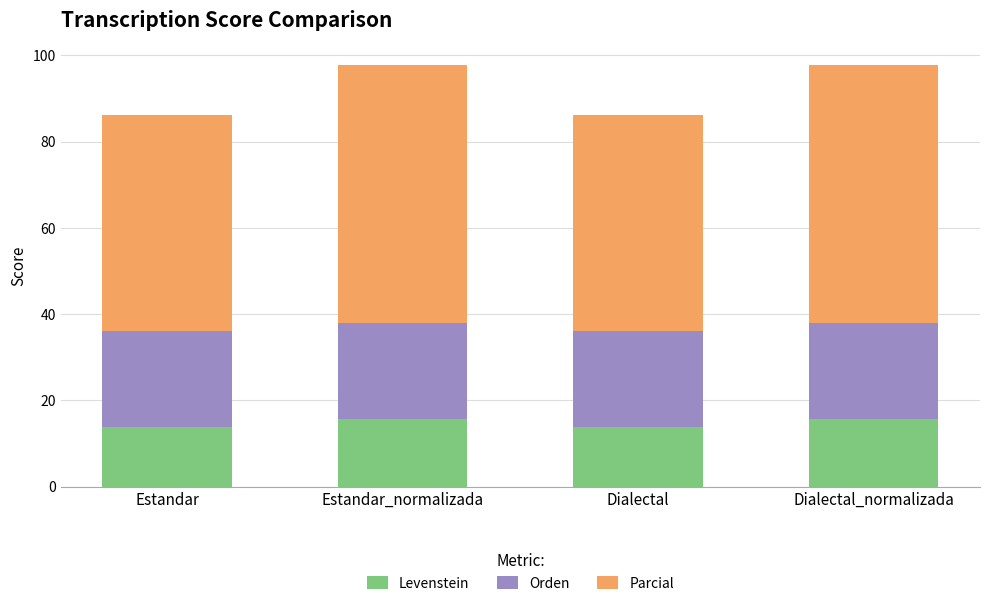

What is the lowest value of the Levenstein series?

13.9